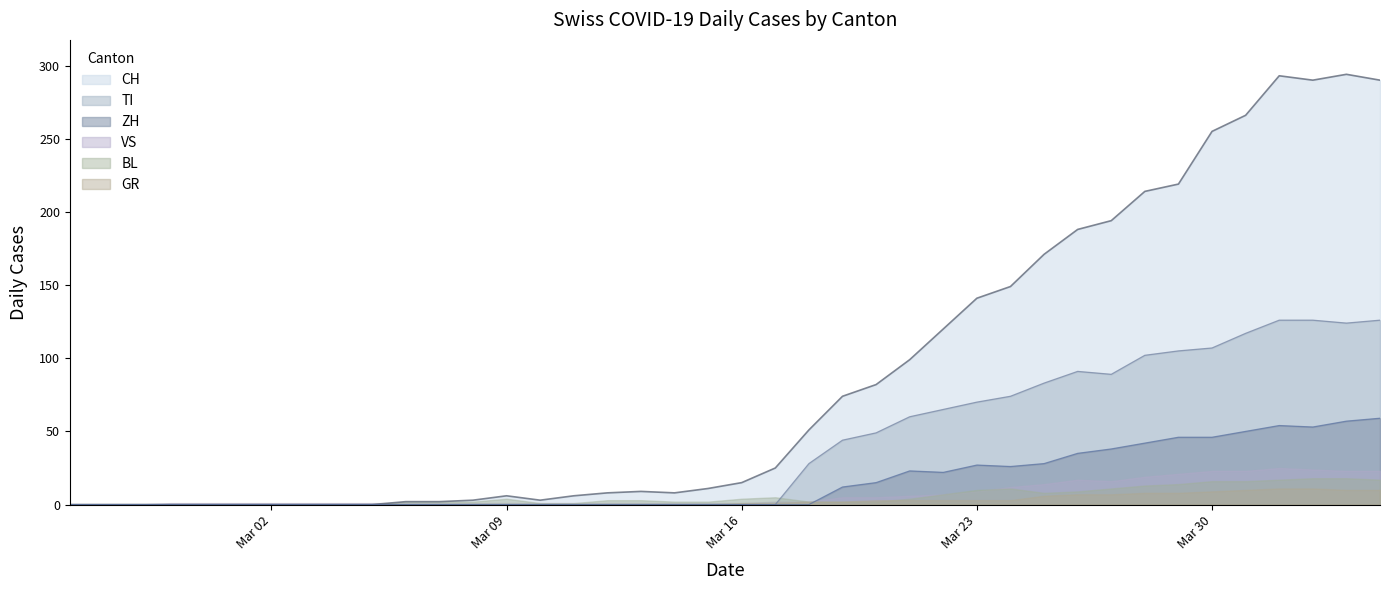

Rank the series by their maximum value, from lowest to highest.

GR, BL, VS, ZH, TI, CH